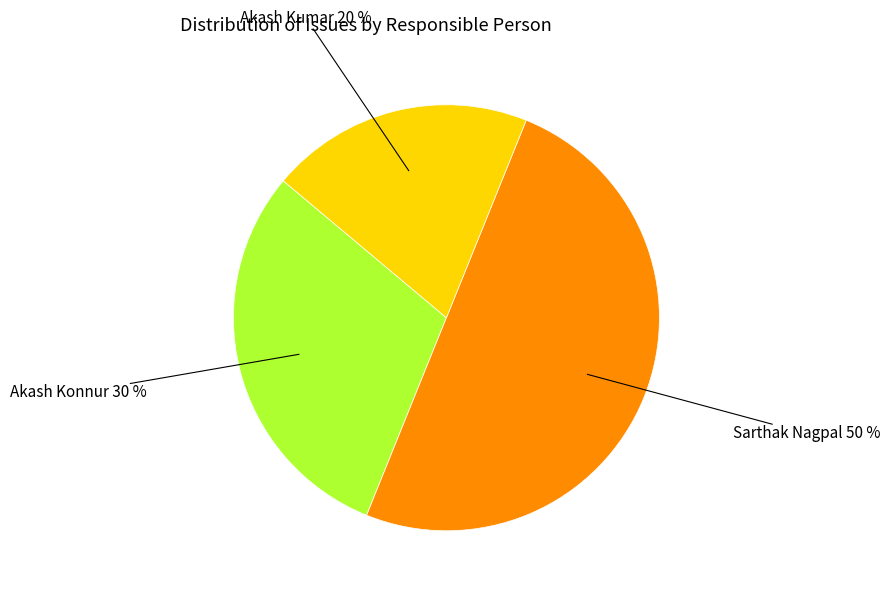

To the nearest percent, what is the average slice percentage?

33%